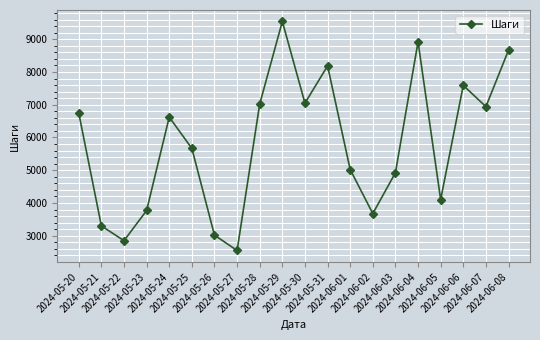

What is the change in value from 2024-06-01 to 2024-06-07?

+1921